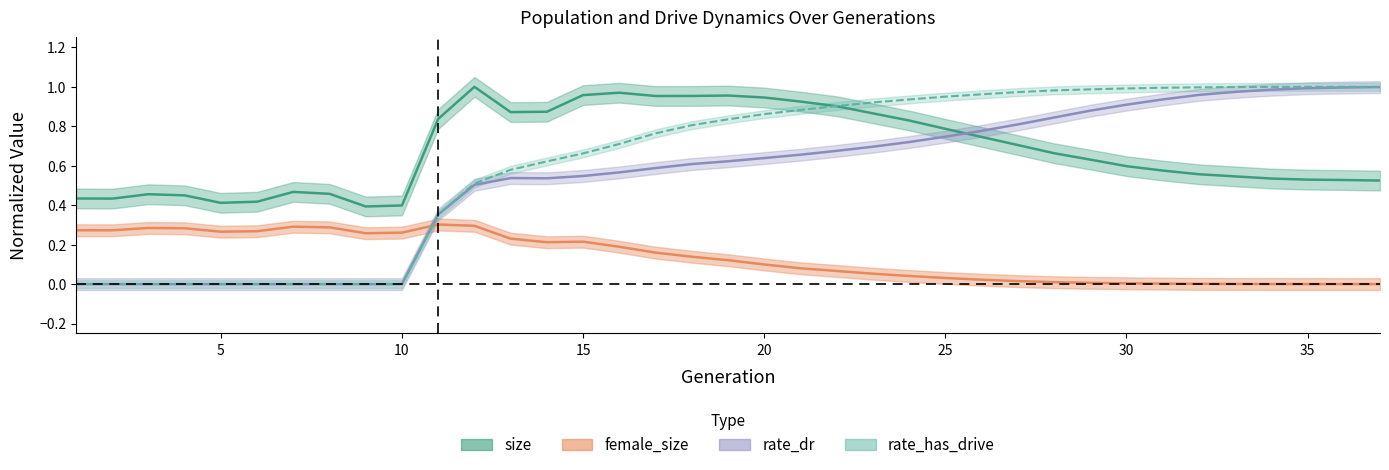

How many times do rate_dr and female_size cross each other?

1